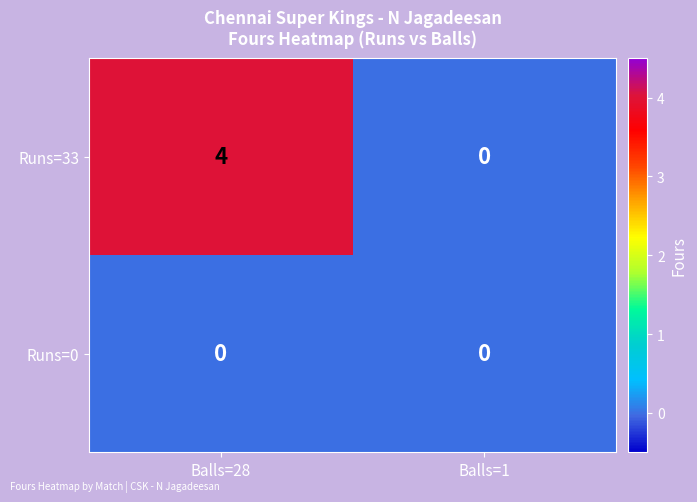

Reading right to left, transcribe all the data shown in this chart.

Runs=33: 0	4
Runs=0: 0	0